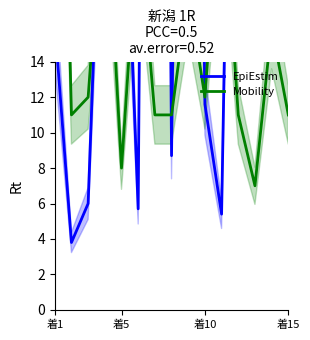

At which category is the sum across all series the highest?

13